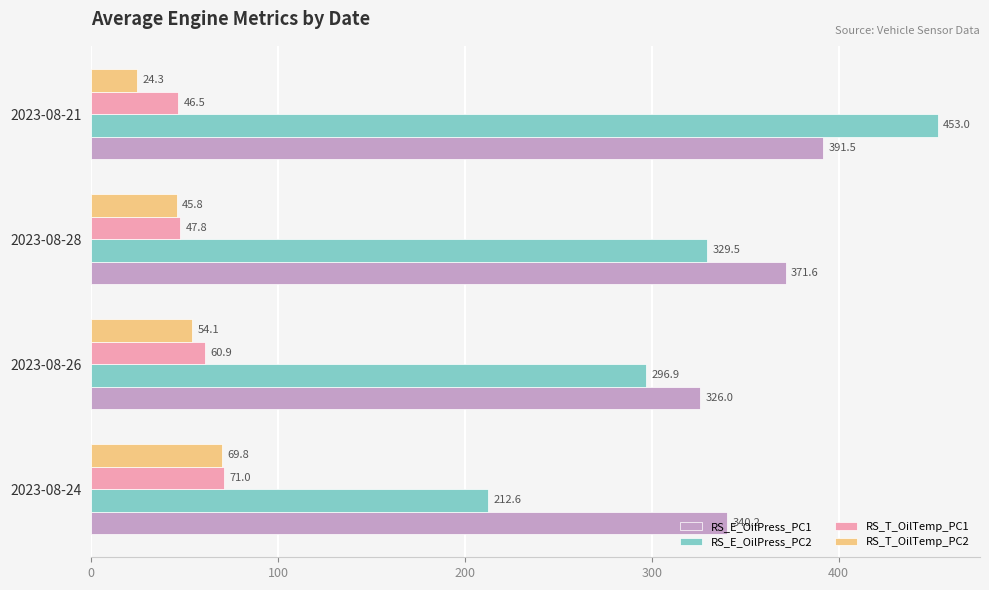

Which series changed the most between 2023-08-26 and 2023-08-21?

RS_E_OilPress_PC2